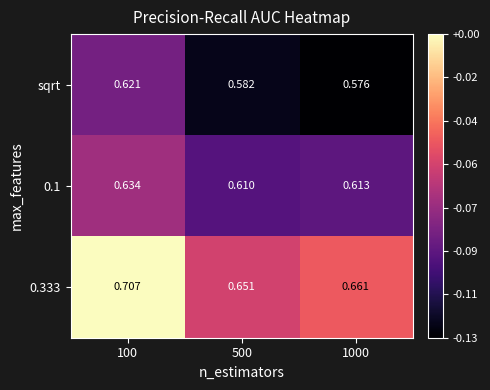

Is the value of 0.333 at 100 greater than the value of sqrt at 500?

Yes